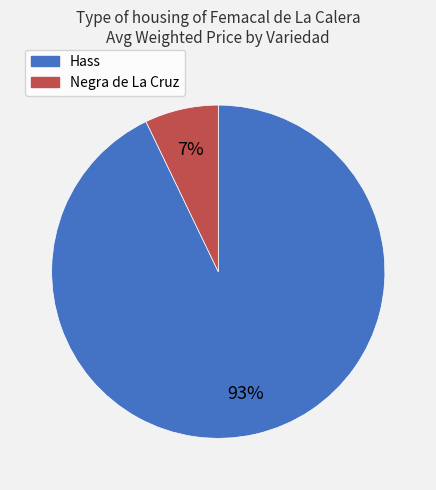

To the nearest percent, what is the average slice percentage?

50%